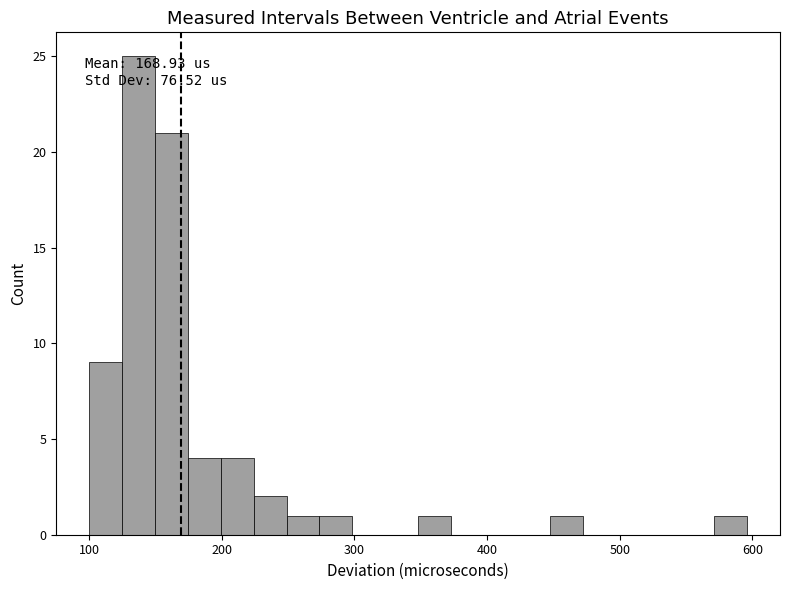

Read against the x-axis, roughly where is the centre of the tallest bar?

140